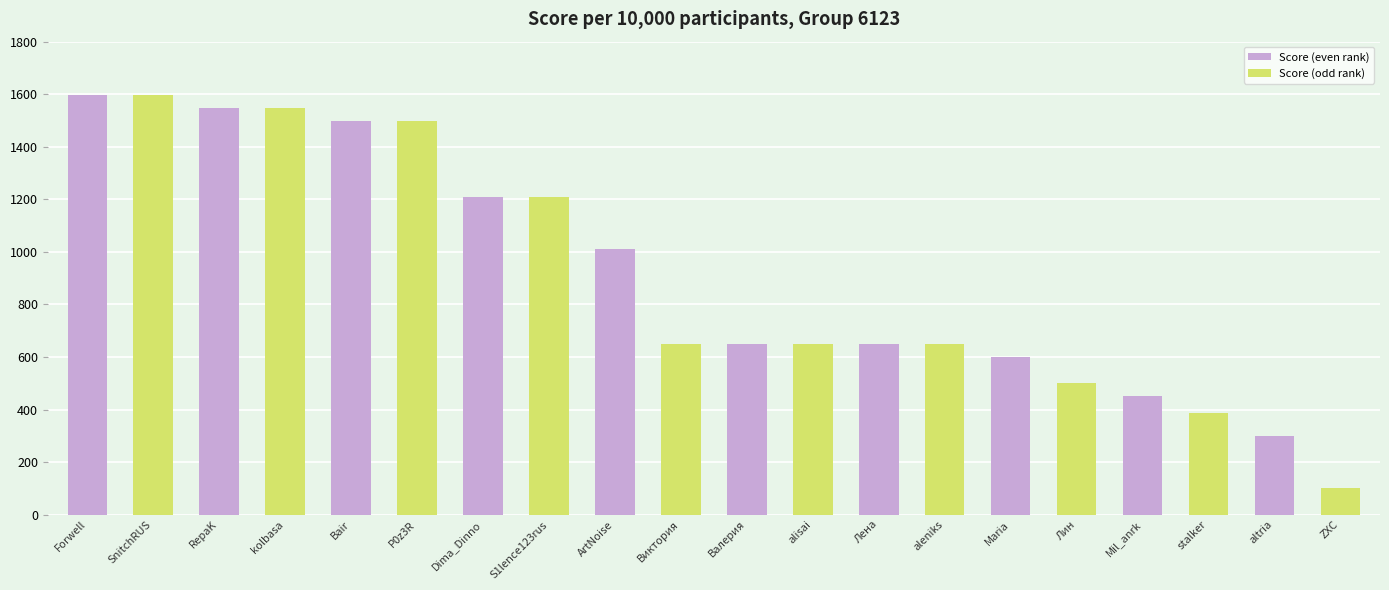

What is the difference between the maximum and second lowest values?

1298